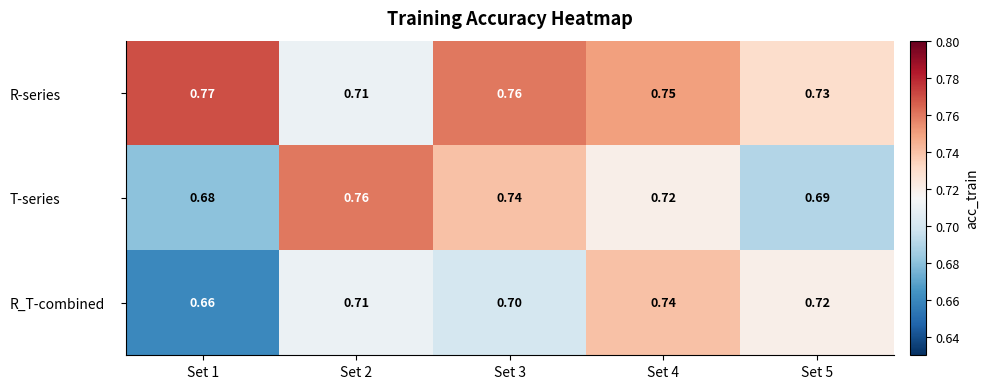

Is the value of R-series at Set 3 greater than the value of R_T-combined at Set 3?

Yes